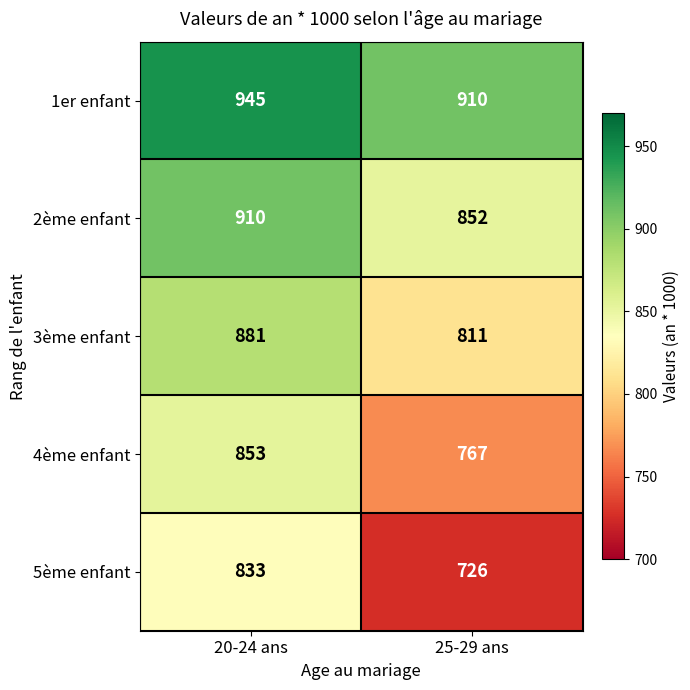

Which series has the largest range (max minus min)?

5ème enfant